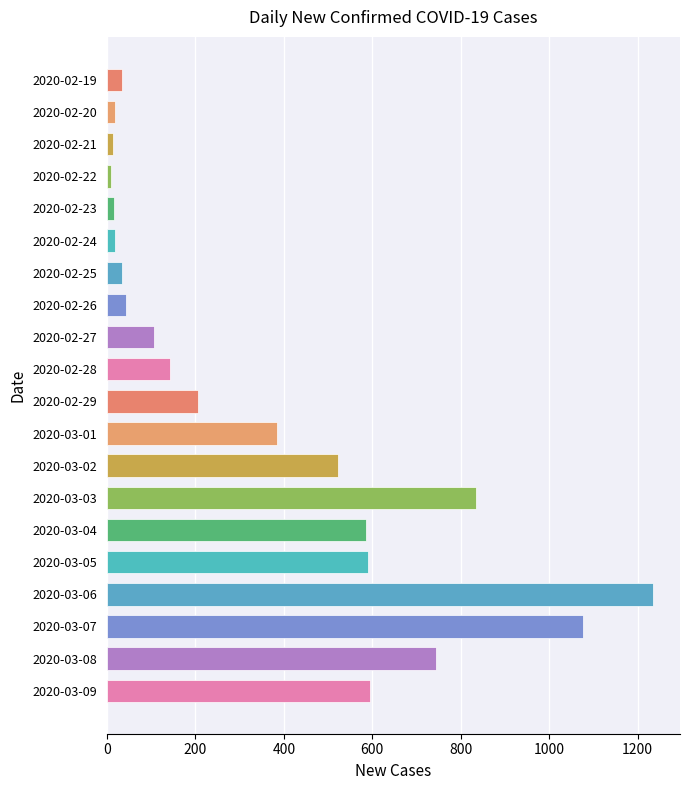

Which category has the highest value across all series?

2020-03-06